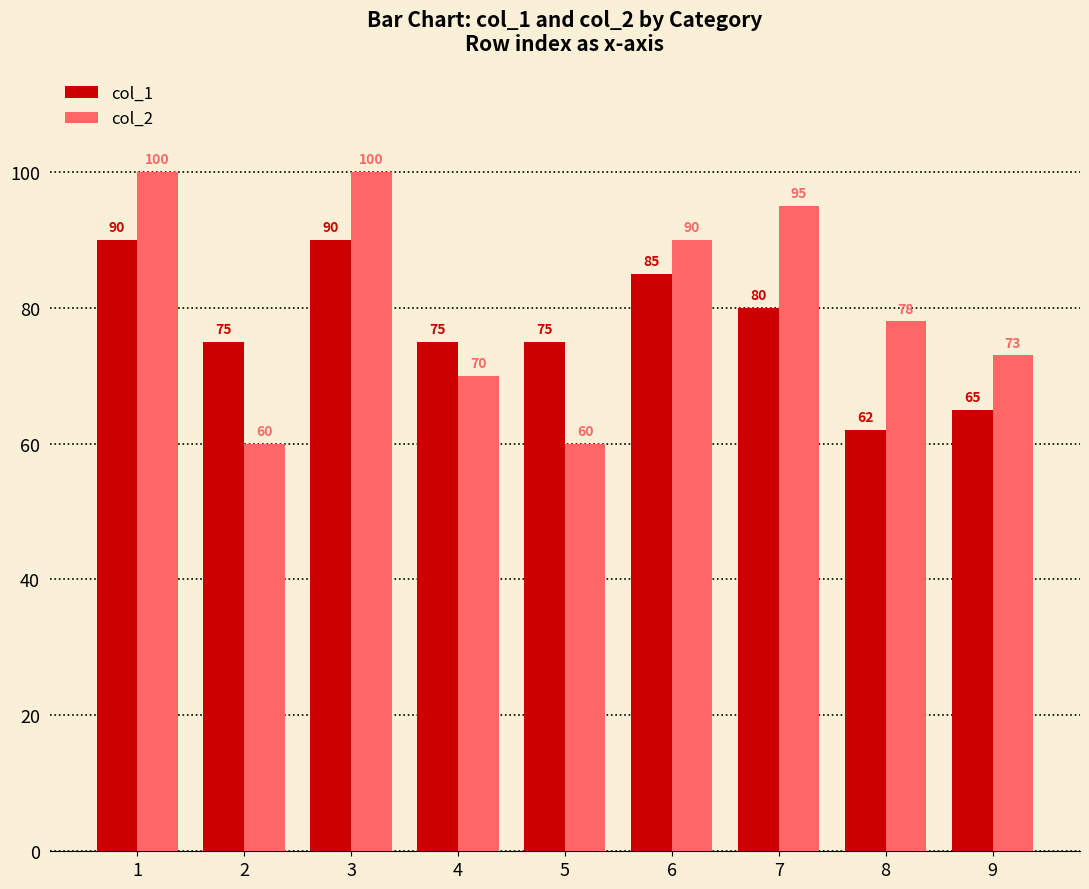

Where is col_2 nearest to the value 80?

8